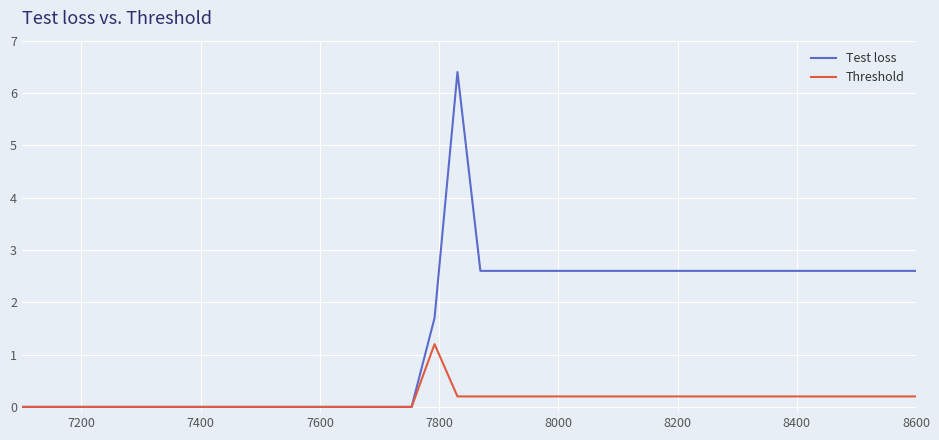

Which series has the widest spread of values?

Test loss